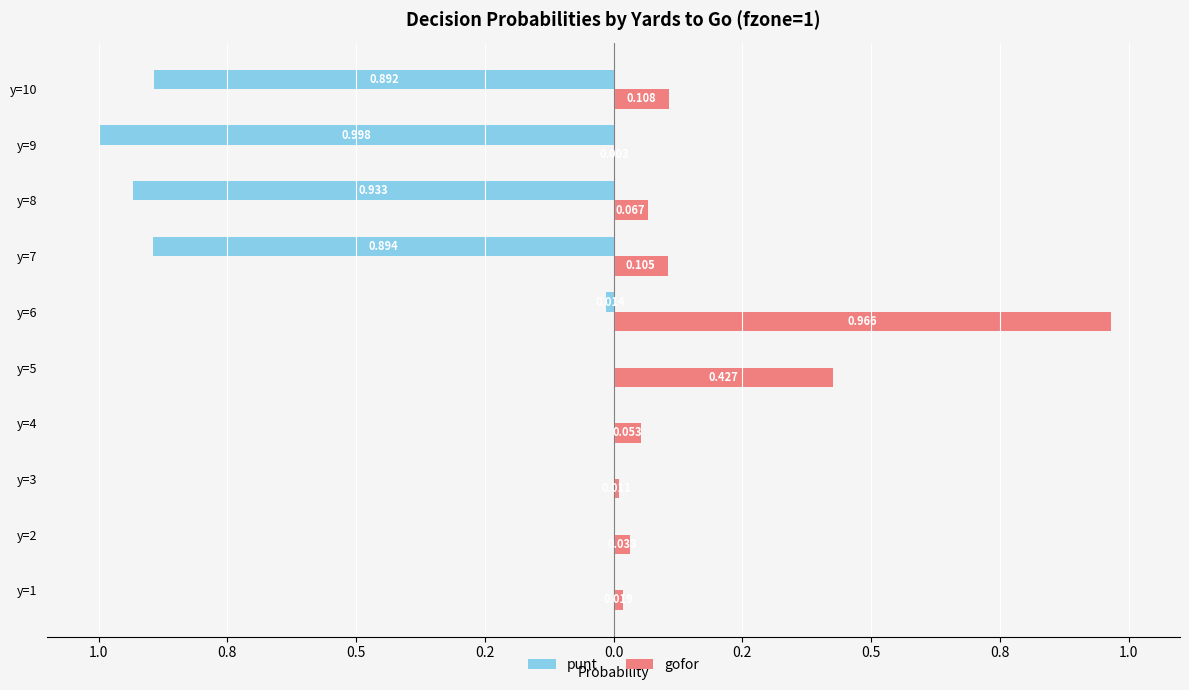

What are all the series names shown in the legend?

punt, gofor